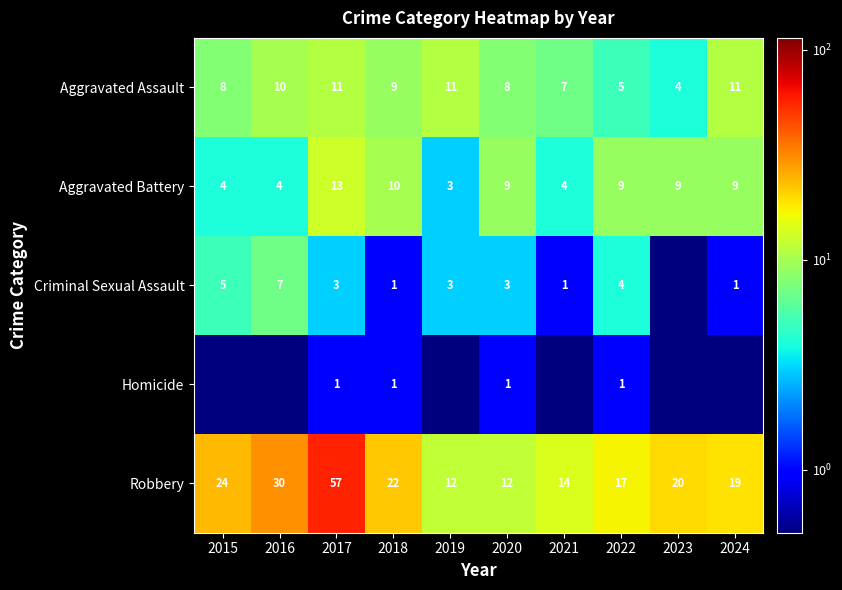

Where is Robbery nearest to the value 34?

2016